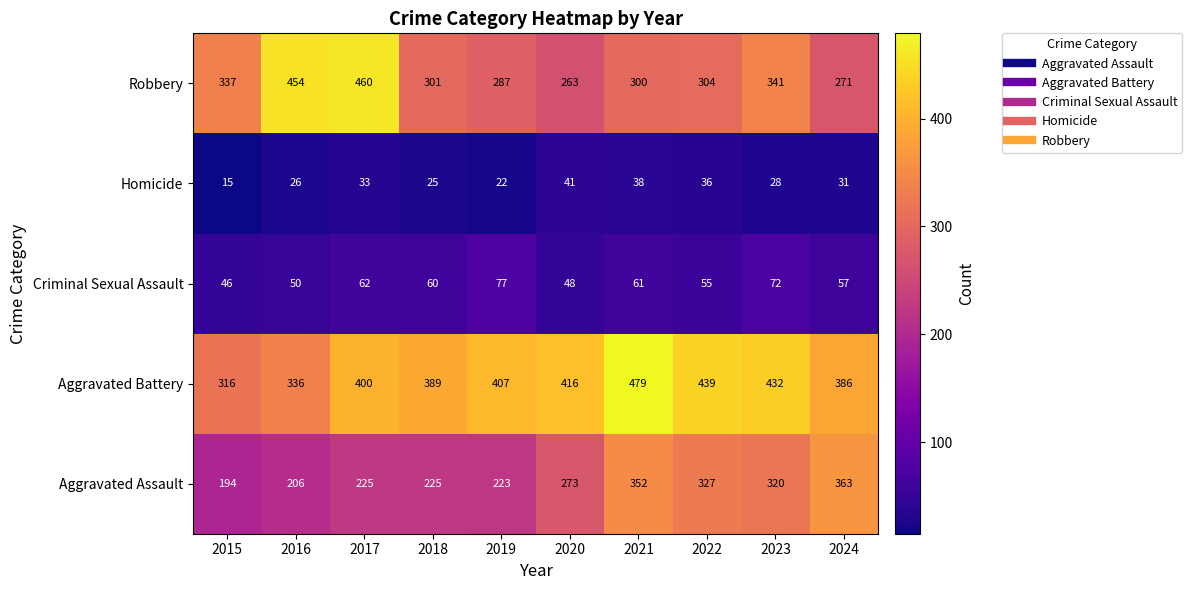

The Criminal Sexual Assault series shows 48 at 2020. True or false?

True